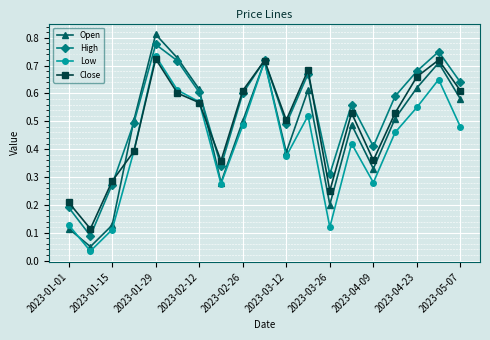

In High, how many points are lower than both neighbors (excluding endpoints)?

5